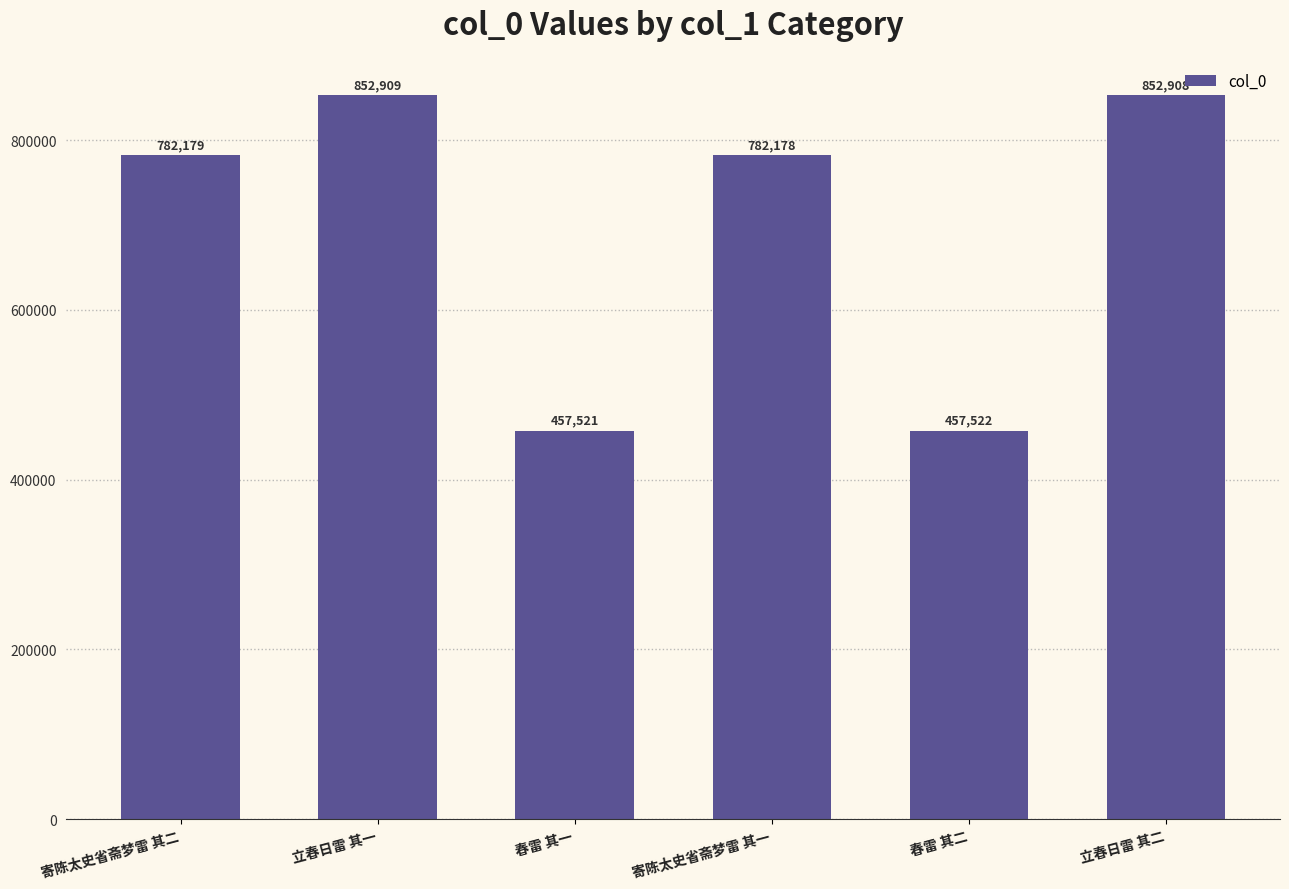

Which has a higher value, 春雷 其二 or 寄陈太史省斋梦雷 其一?

寄陈太史省斋梦雷 其一